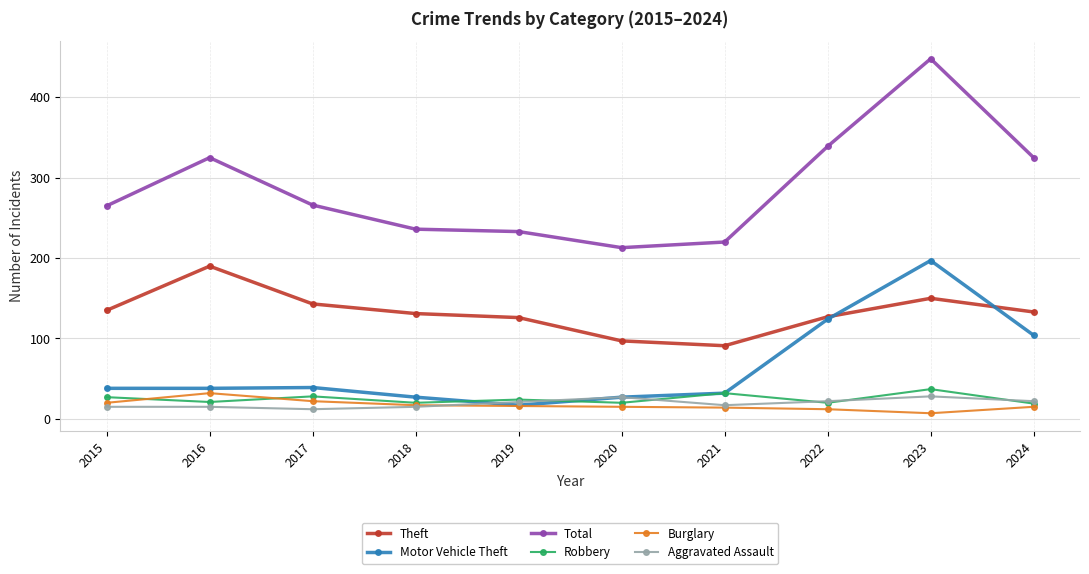

Is it true that Aggravated Assault equals 15 at 2016?

True